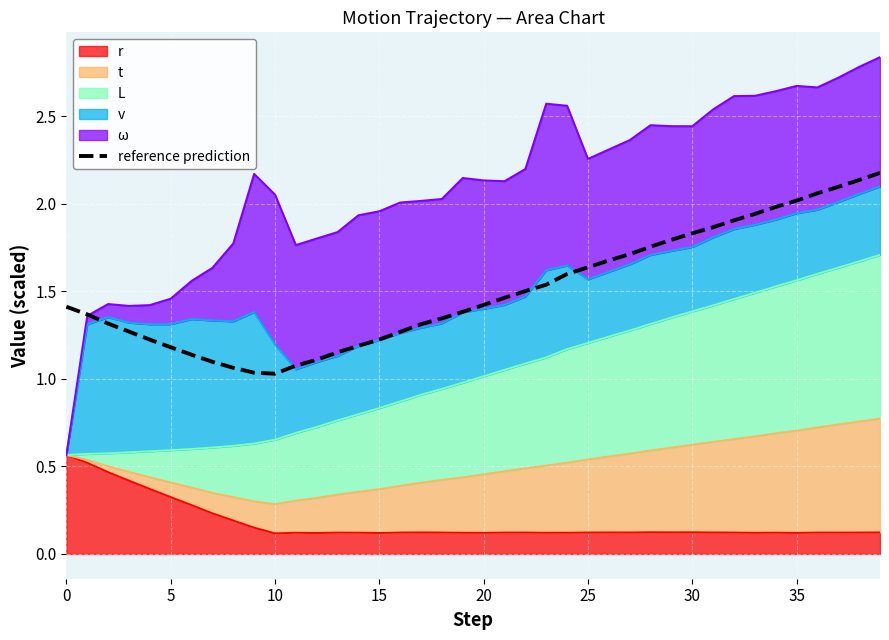

Reading right to left, what are all the values shown in this chart?

2.2	2.1	2.1	2.1	2.0	2.0	1.9	1.9	1.9	1.8	1.8	1.8	1.7	1.7	1.6	1.6	1.5	1.5	1.5	1.4	1.4	1.3	1.3	1.3	1.2	1.2	1.2	1.1	1.1	1.0	1.0	1.1	1.1	1.1	1.2	1.2	1.3	1.3	1.4	1.4